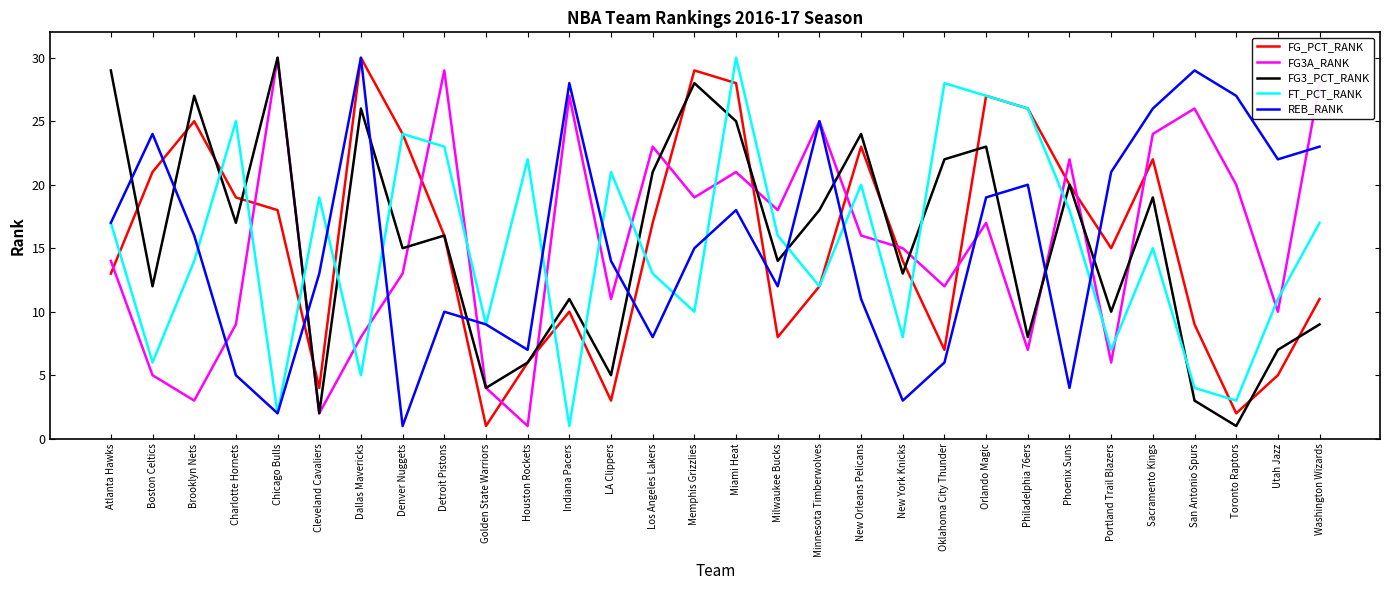

True or false: REB_RANK has a value of 12 at Houston Rockets.

False